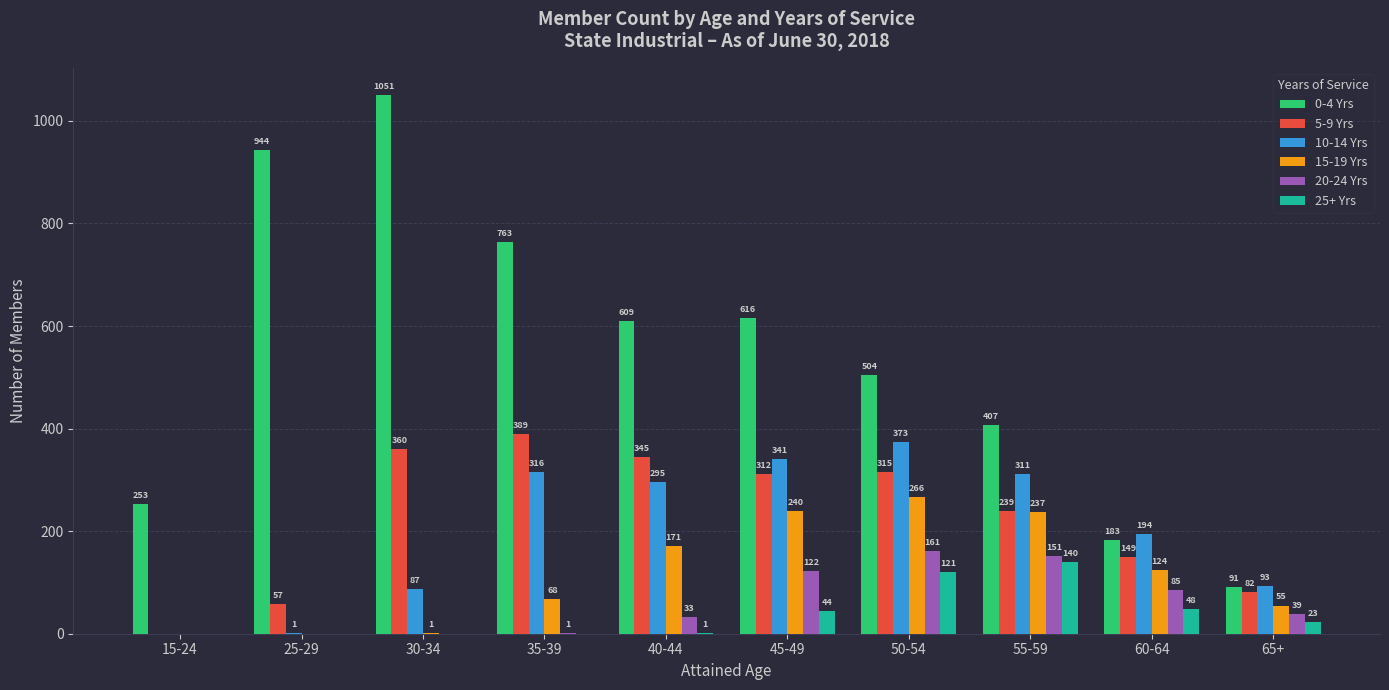

At which category does the chart reach its peak across all series?

30-34